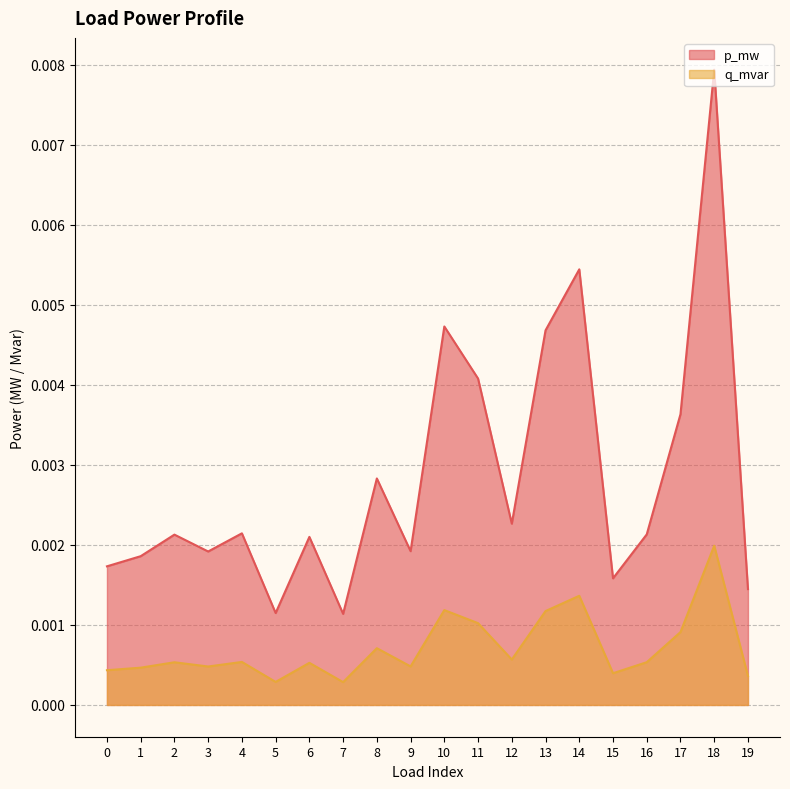

Rank the series by their average value, from highest to lowest.

p_mw, q_mvar